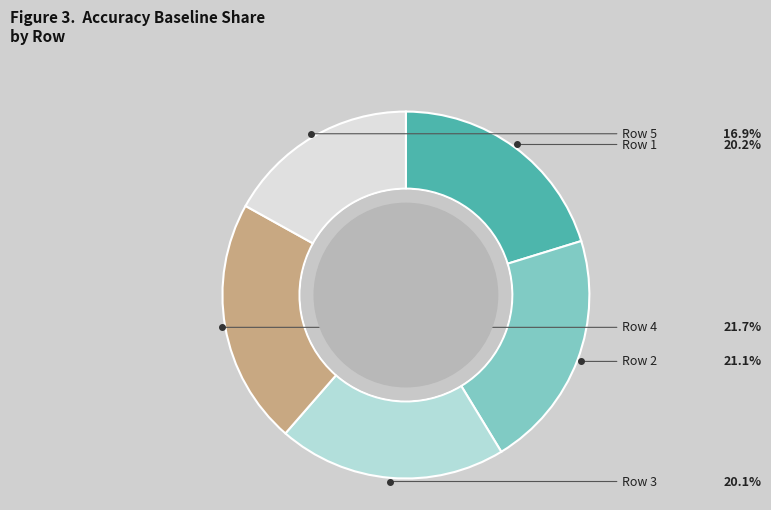

Which slice is the largest?

Row 4